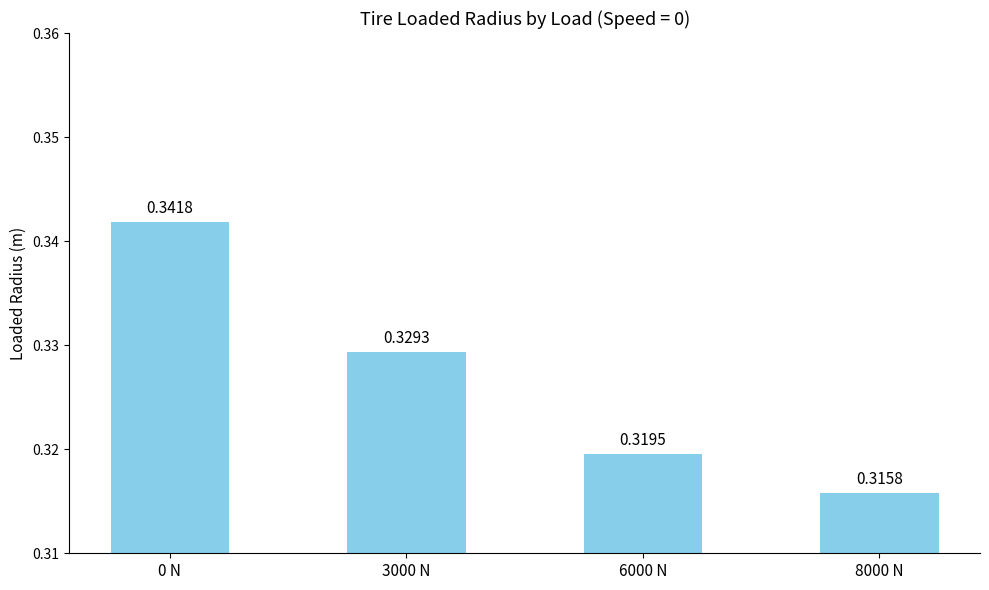

What is the sum of all values?

1.3